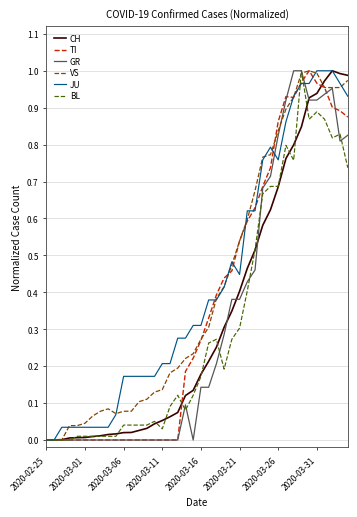

Which label corresponds to the smallest value in the chart?

2020-02-25